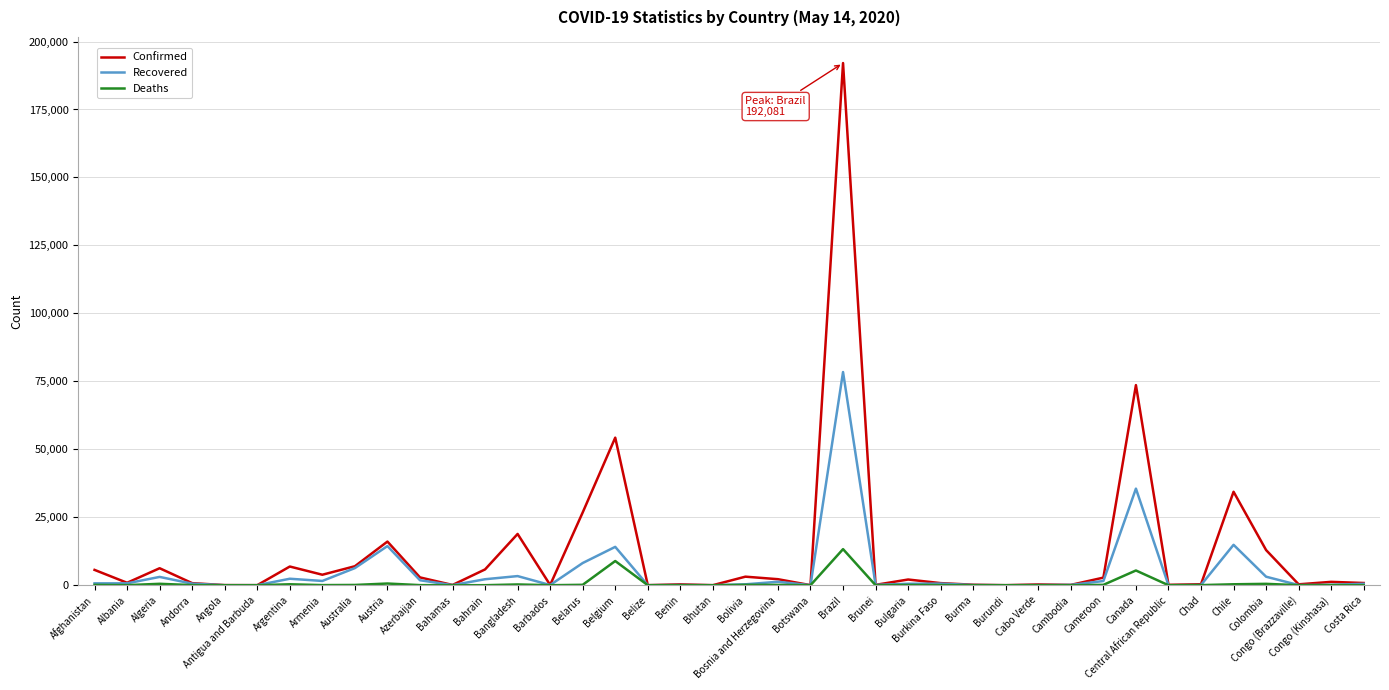

Rank the series by their maximum value, from lowest to highest.

Deaths, Recovered, Confirmed